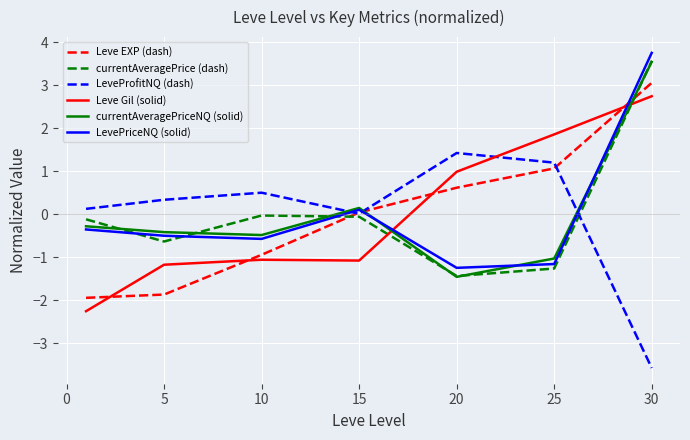

What is the greatest value displayed?

3.7